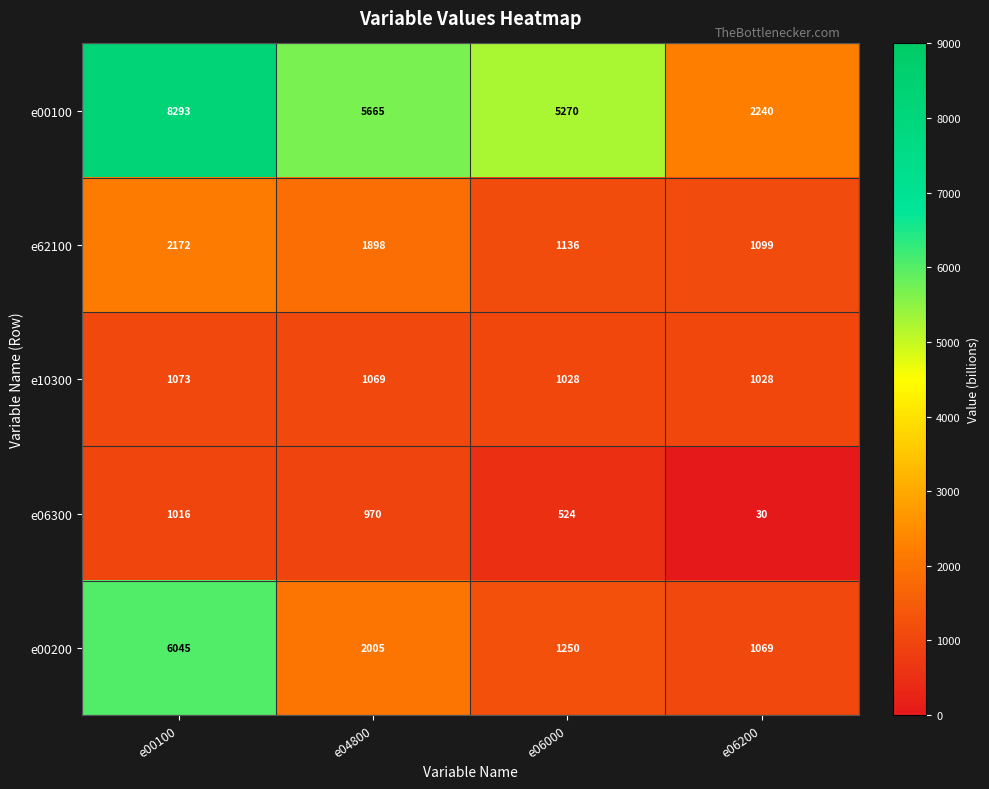

At e04800, list the series in order from largest to smallest.

e00100, e00200, e62100, e10300, e06300